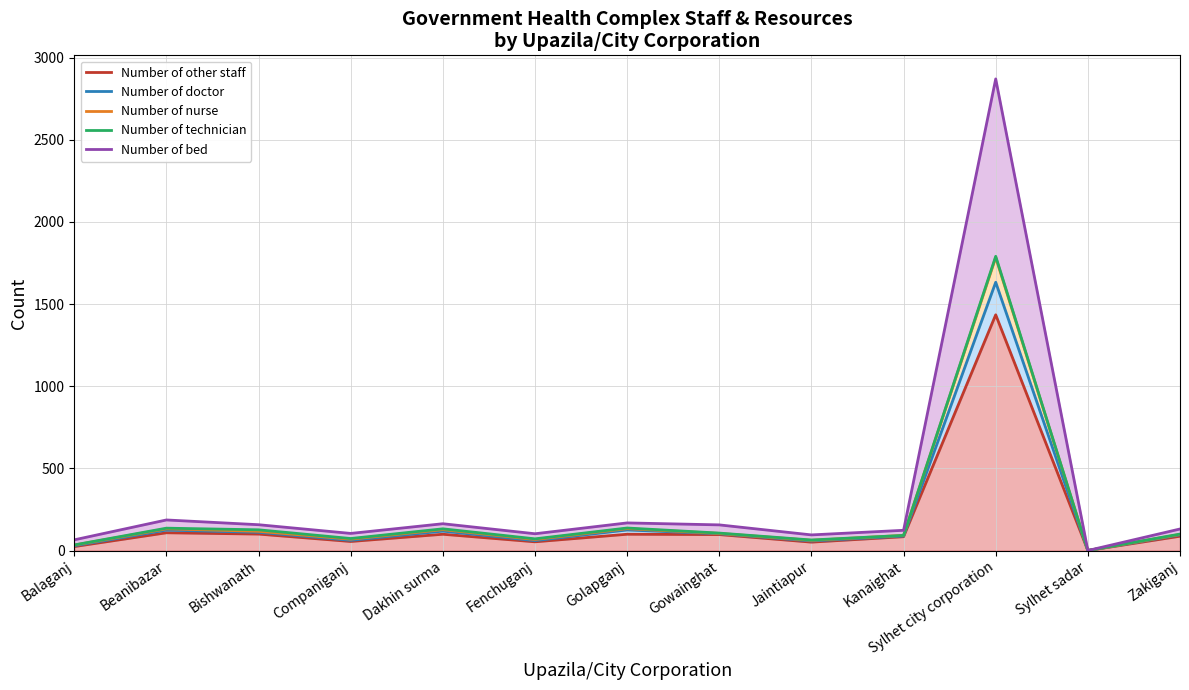

Does the chart have visible grid lines?

Yes